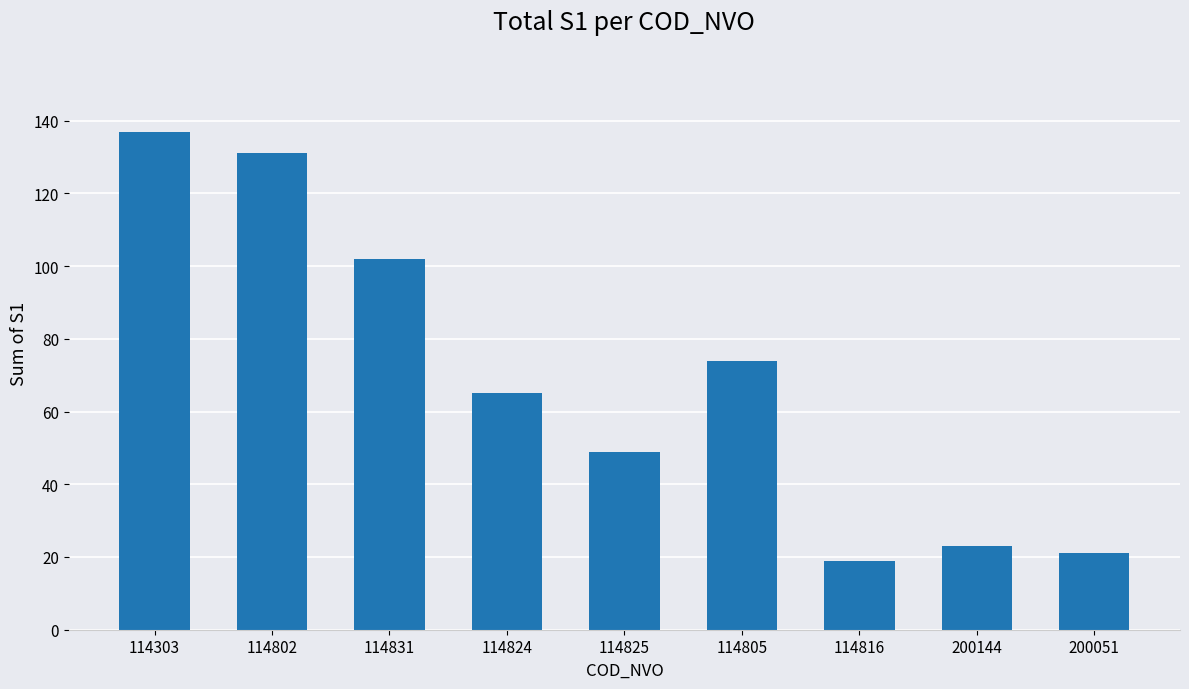

Rank the categories by value from highest to lowest.

114303, 114802, 114831, 114805, 114824, 114825, 200144, 200051, 114816